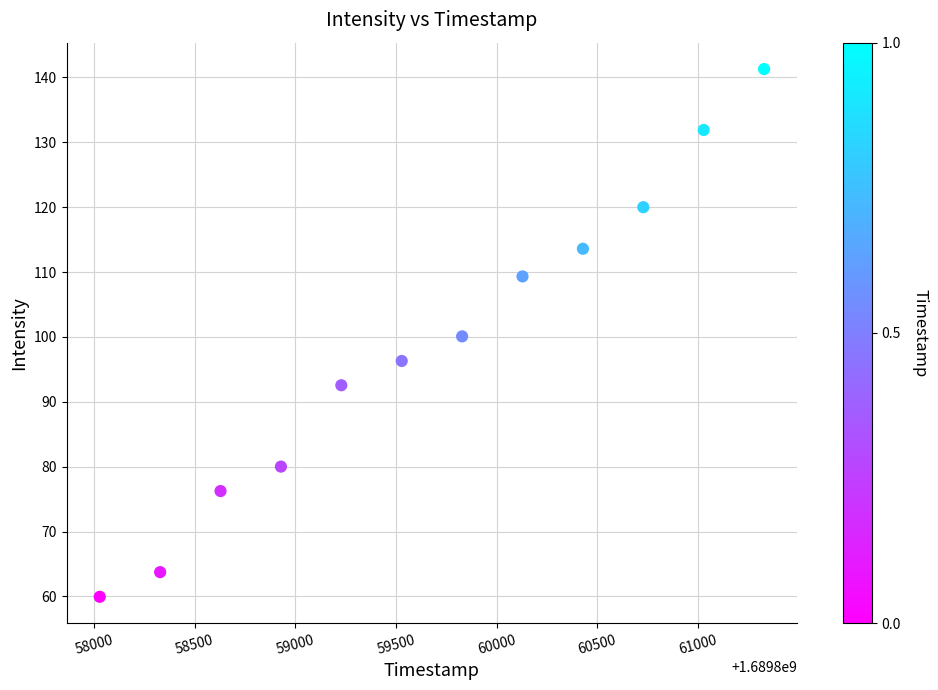

What is the average X value?

1689859679.0